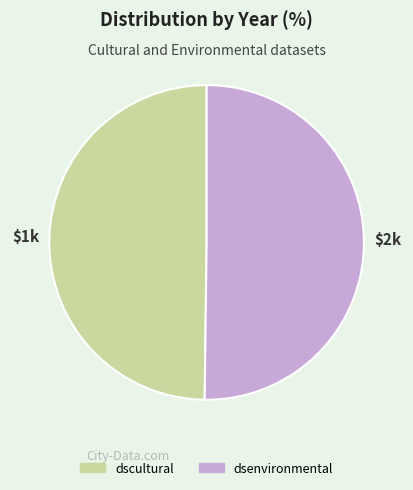

Is the sum of dscultural and dsenvironmental greater than half?

Yes